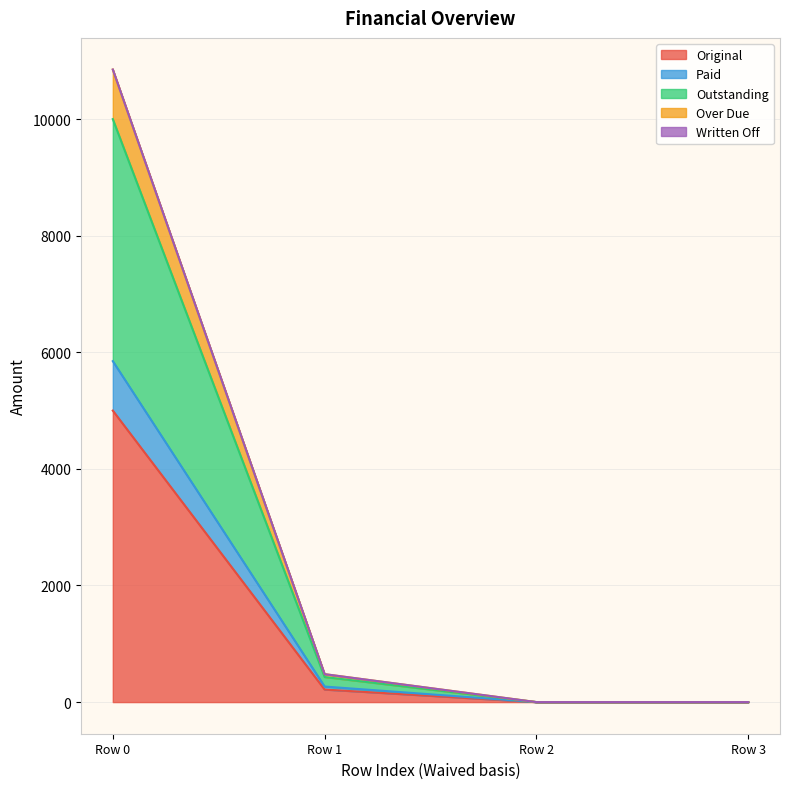

Which category has the highest value in the Original series?

Row 0